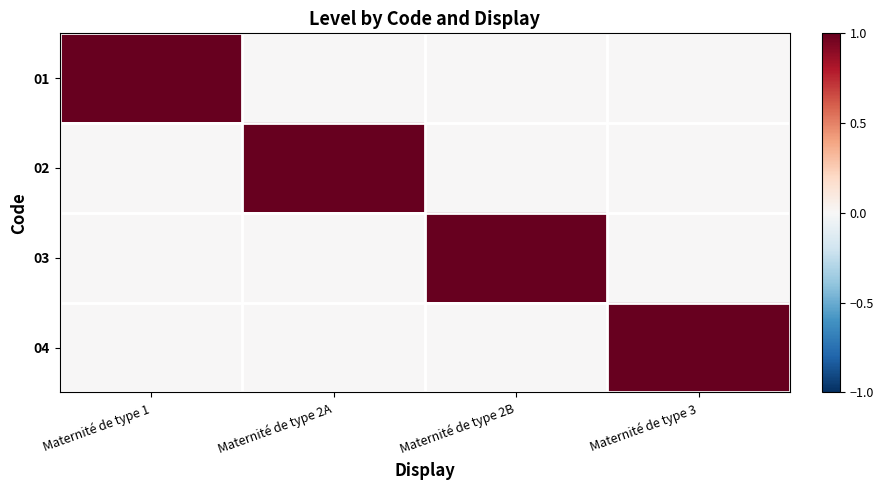

How many distinct data groups are displayed?

4